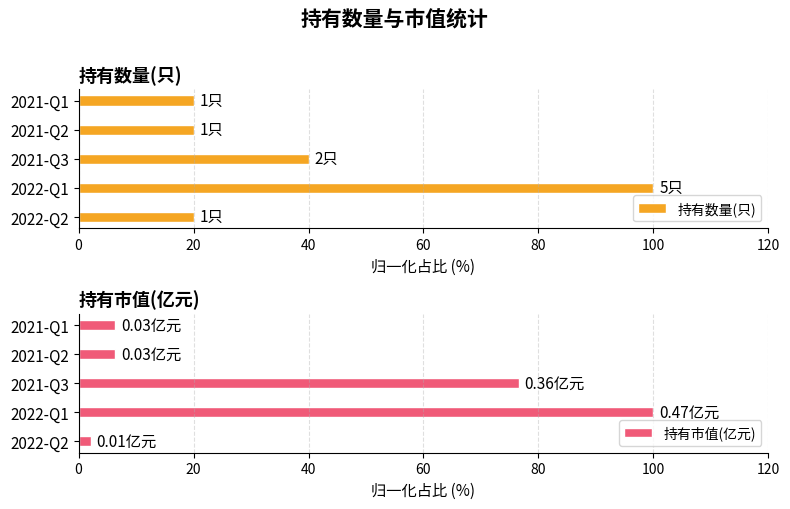

What is the value of the 持有数量(只) bar at the 5th from the left?

20.0